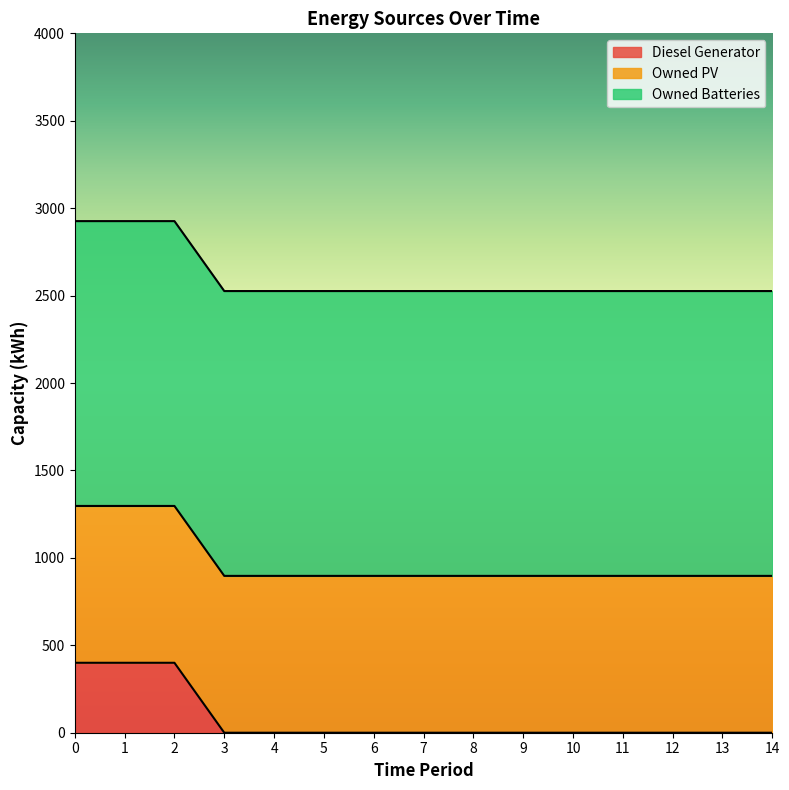

At 9, list the series in order from smallest to largest.

Diesel Generator, Owned PV, Owned Batteries